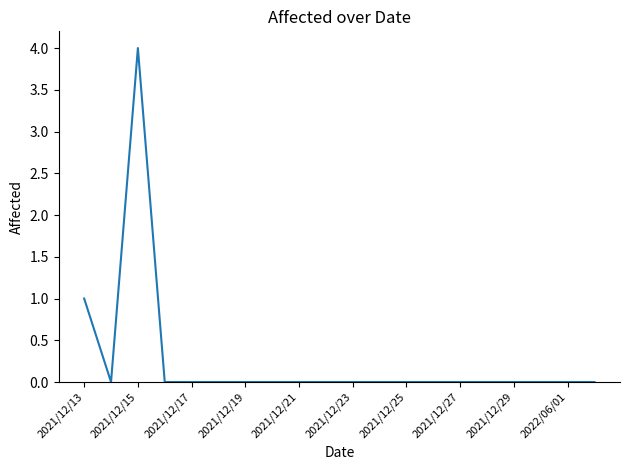

True or false: there are more than 0 points higher than both neighbors.

True